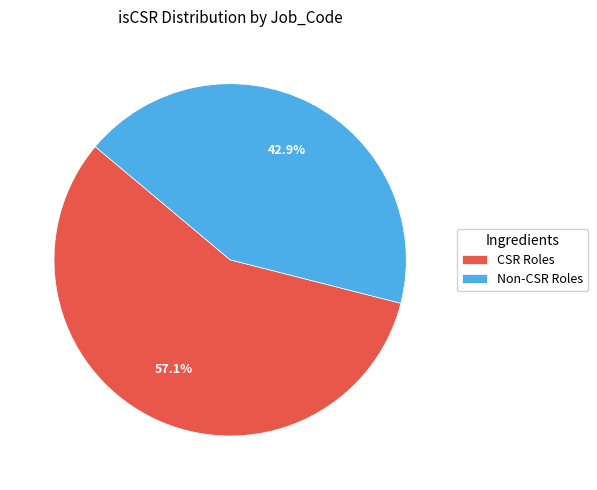

How many segments does this pie chart have?

2